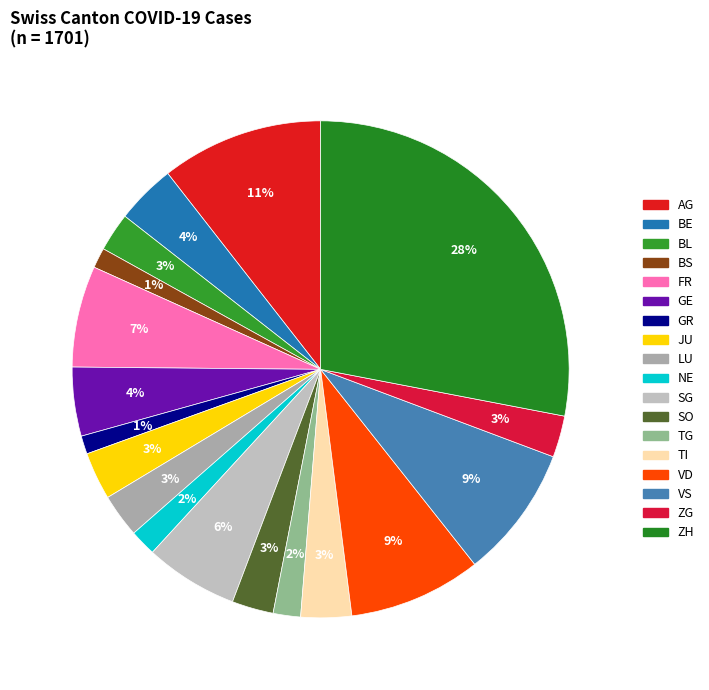

Is it true that GR is 1% of the pie?

True